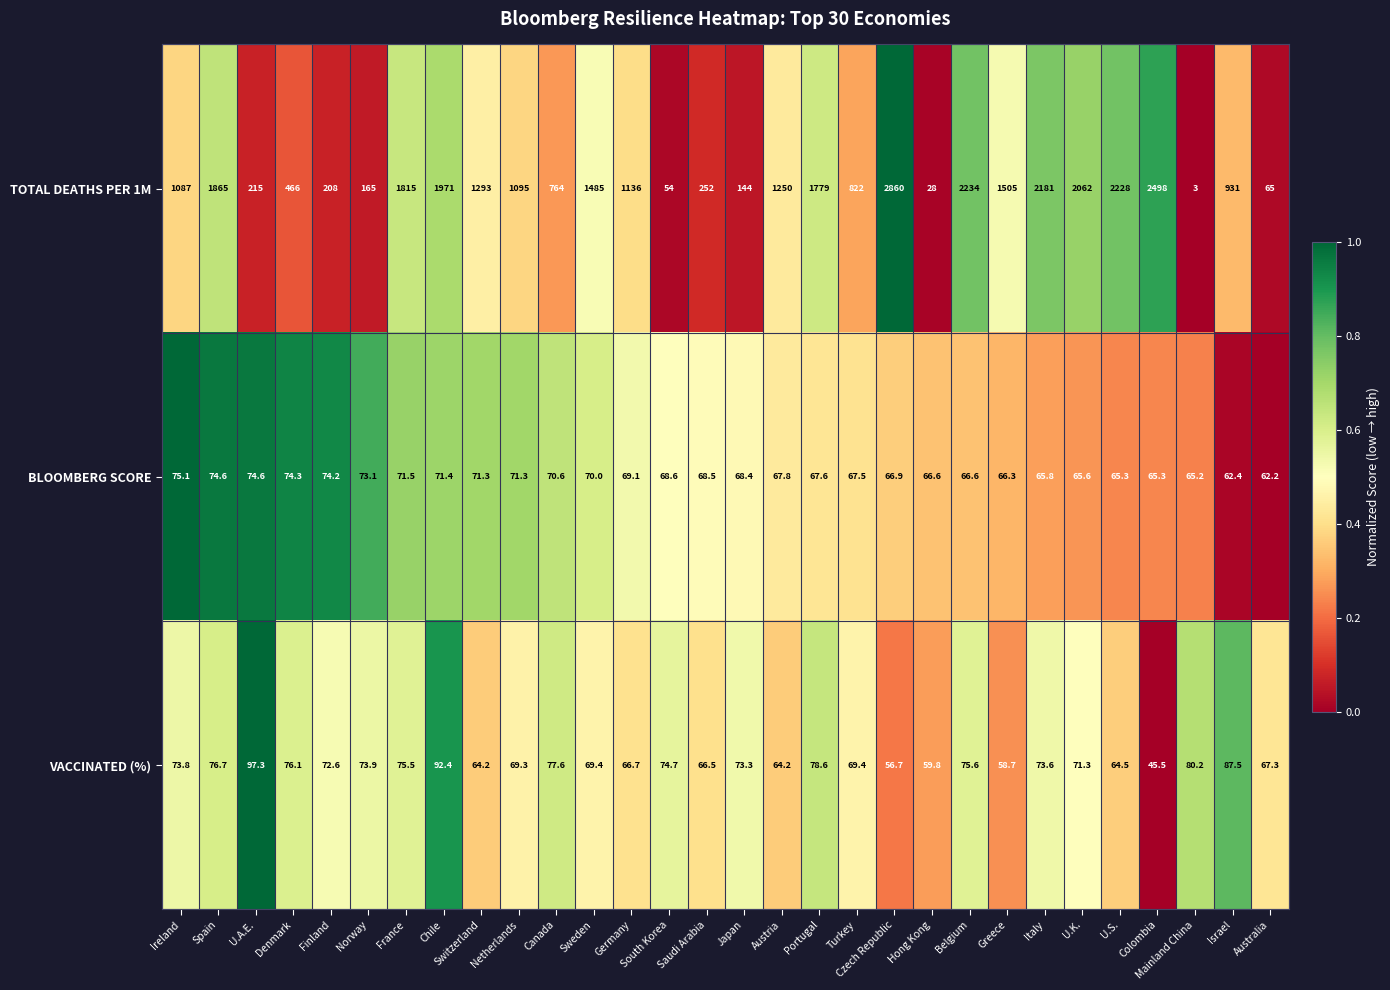

What is the highest value of the BLOOMBERG SCORE series?

75.1